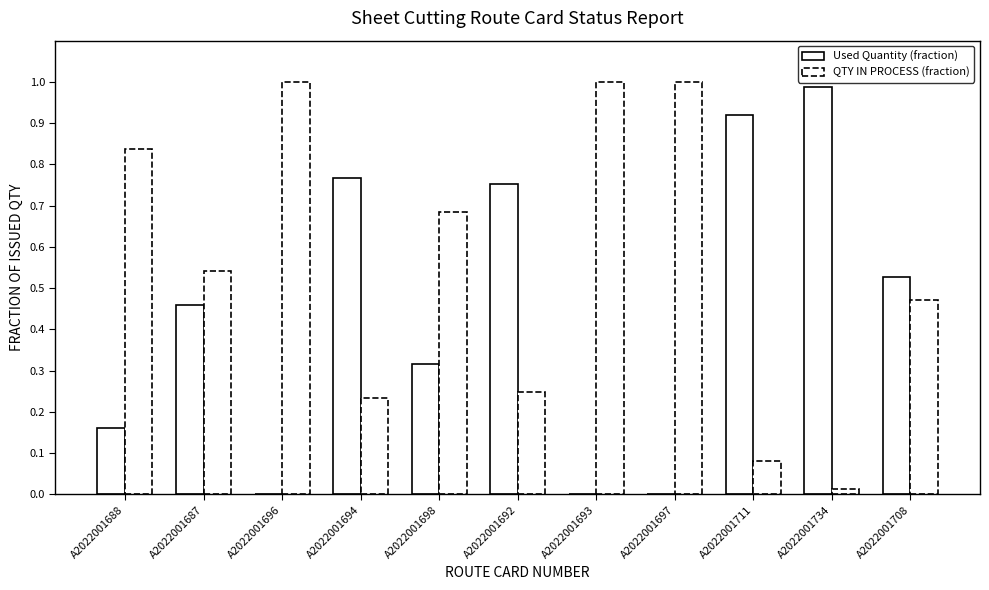

Reading left to right, list all the values displayed in this chart.

Used Quantity (fraction): 0.2	0.5	0.0	0.8	0.3	0.8	0.0	0.0	0.9	1.0	0.5
QTY IN PROCESS (fraction): 0.8	0.5	1.0	0.2	0.7	0.2	1.0	1.0	0.1	0.0	0.5